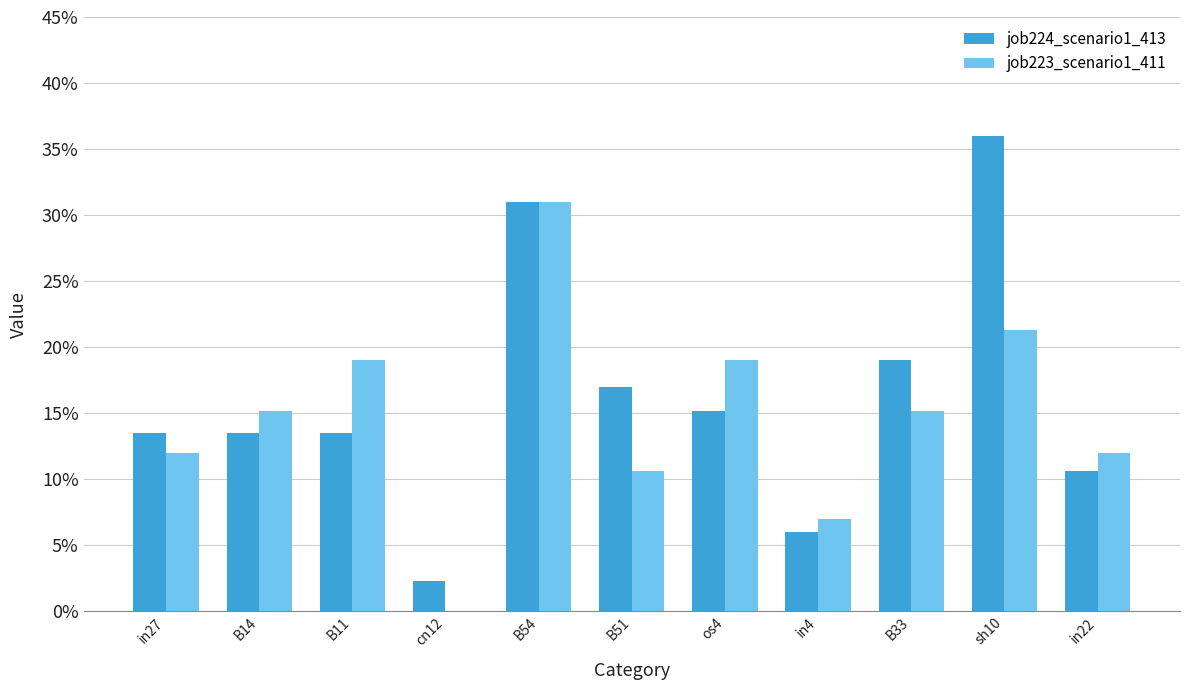

Does the chart contain stacked bars?

No